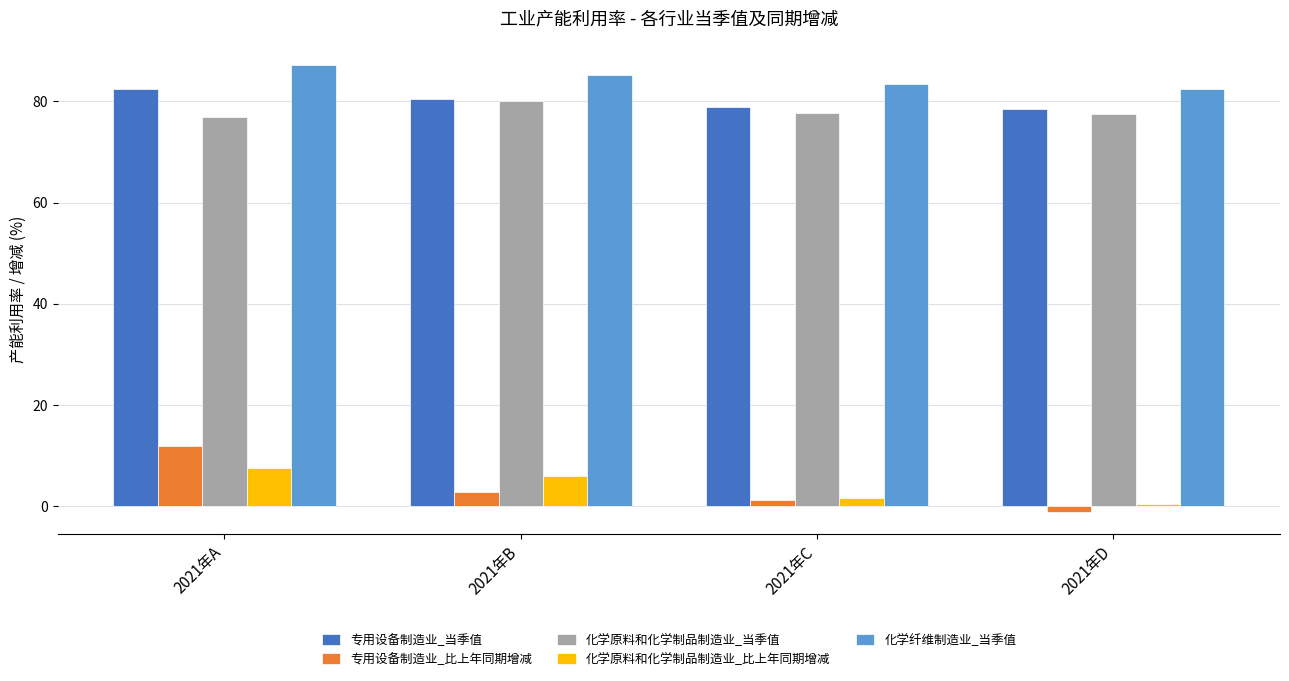

What is the sum of all 专用设备制造业_当季值 values?

320.4